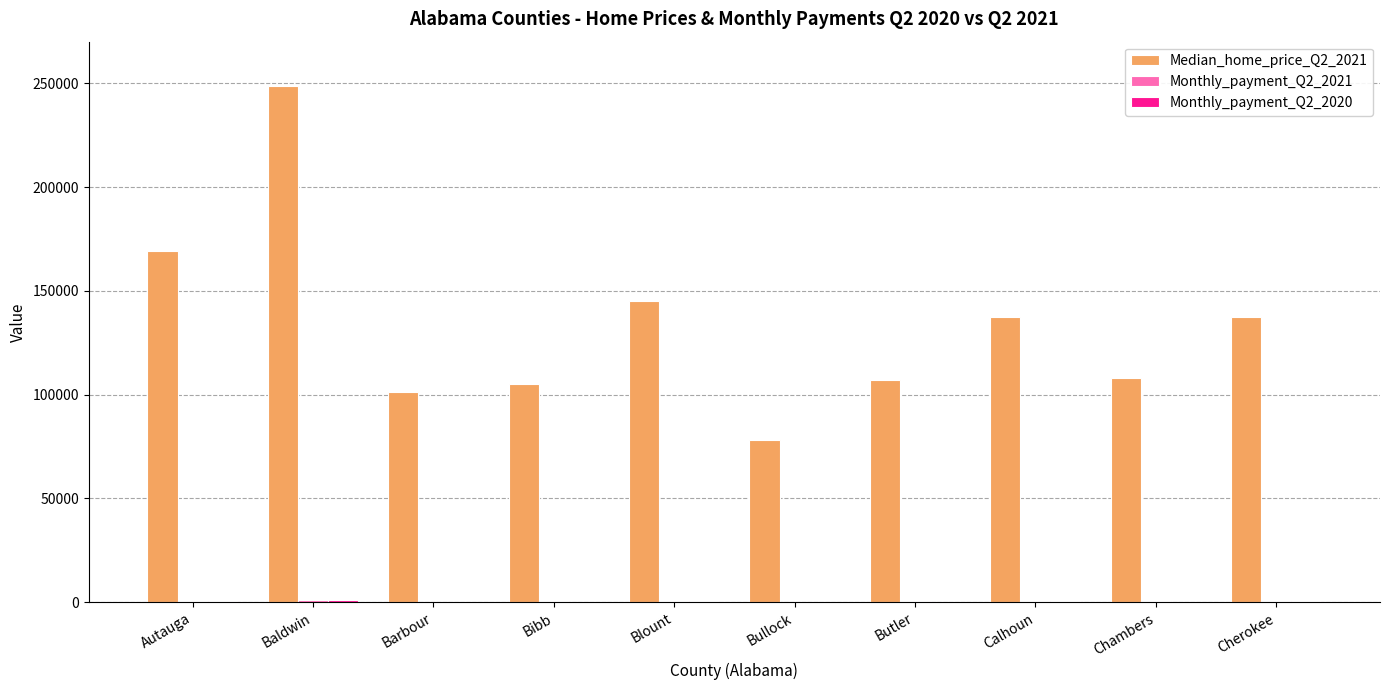

At which category is the sum across all series the highest?

Baldwin